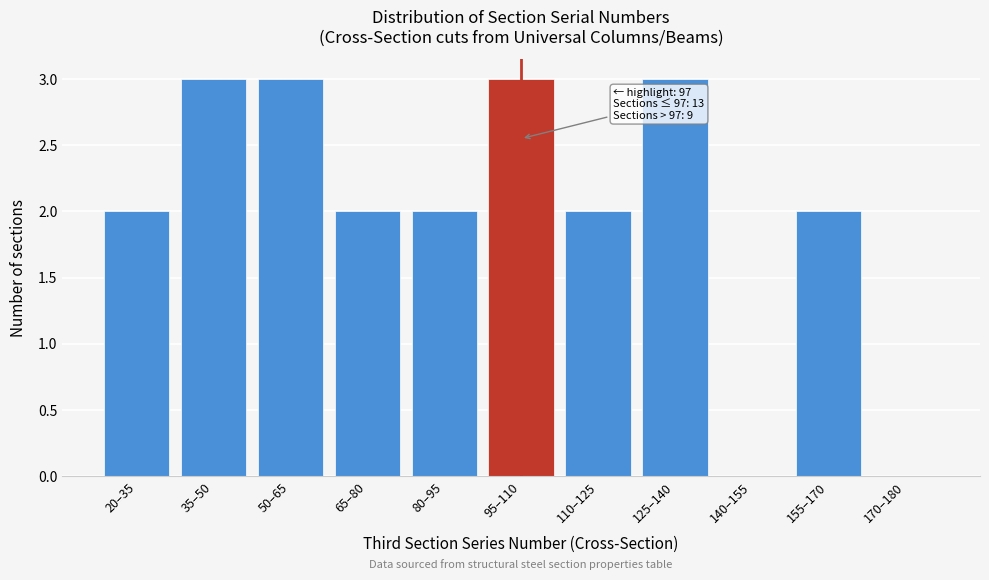

Reading left to right, transcribe all the data shown in this chart.

20–35=2	35–50=3	50–65=3	65–80=2	80–95=2	95–110=3	110–125=2	125–140=3	140–155=0	155–170=2	170–180=0